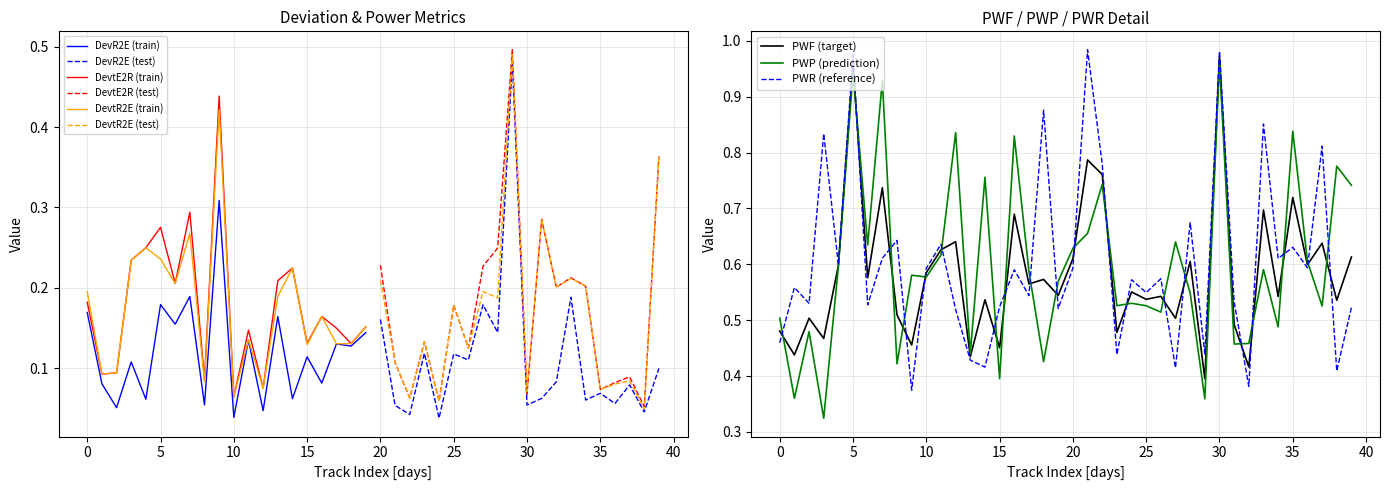

True or false: PWF has a value of 0.4 at 13.

True